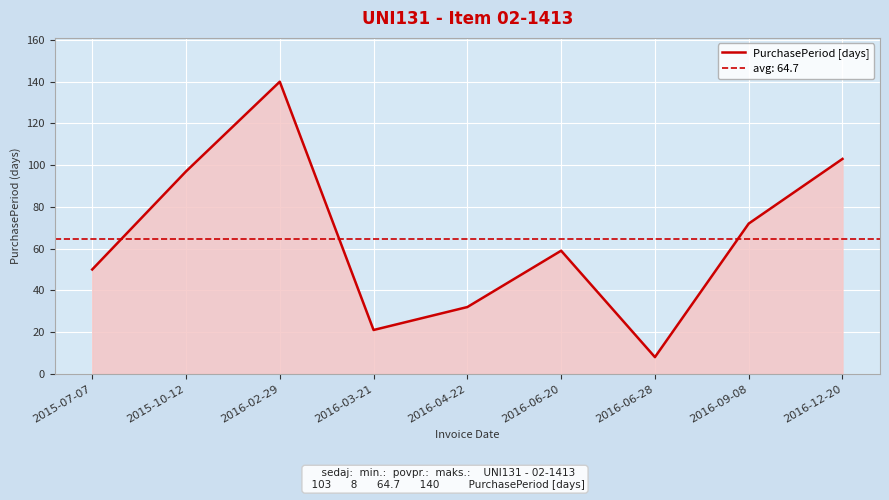

Approximately how many times larger is the value at 2016-03-21 compared to 2016-06-28?

2.6